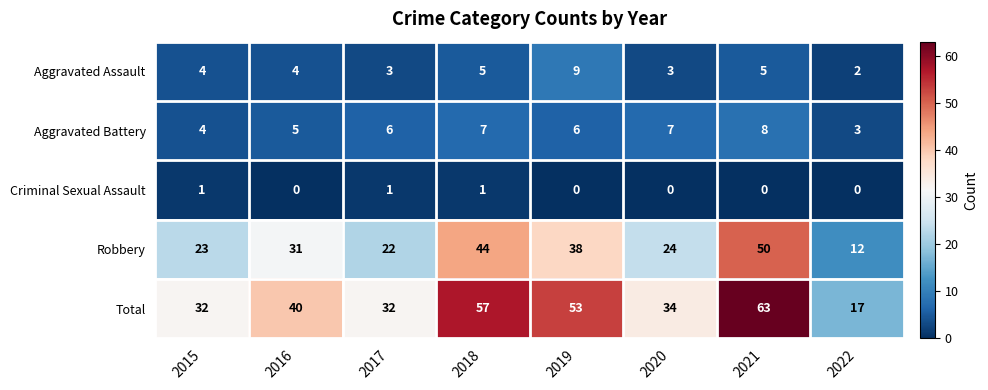

What is the sum of all Total values?

328